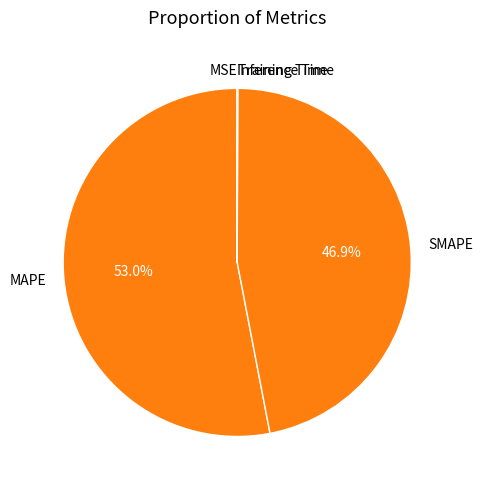

Which category has the biggest portion of the pie?

MAPE